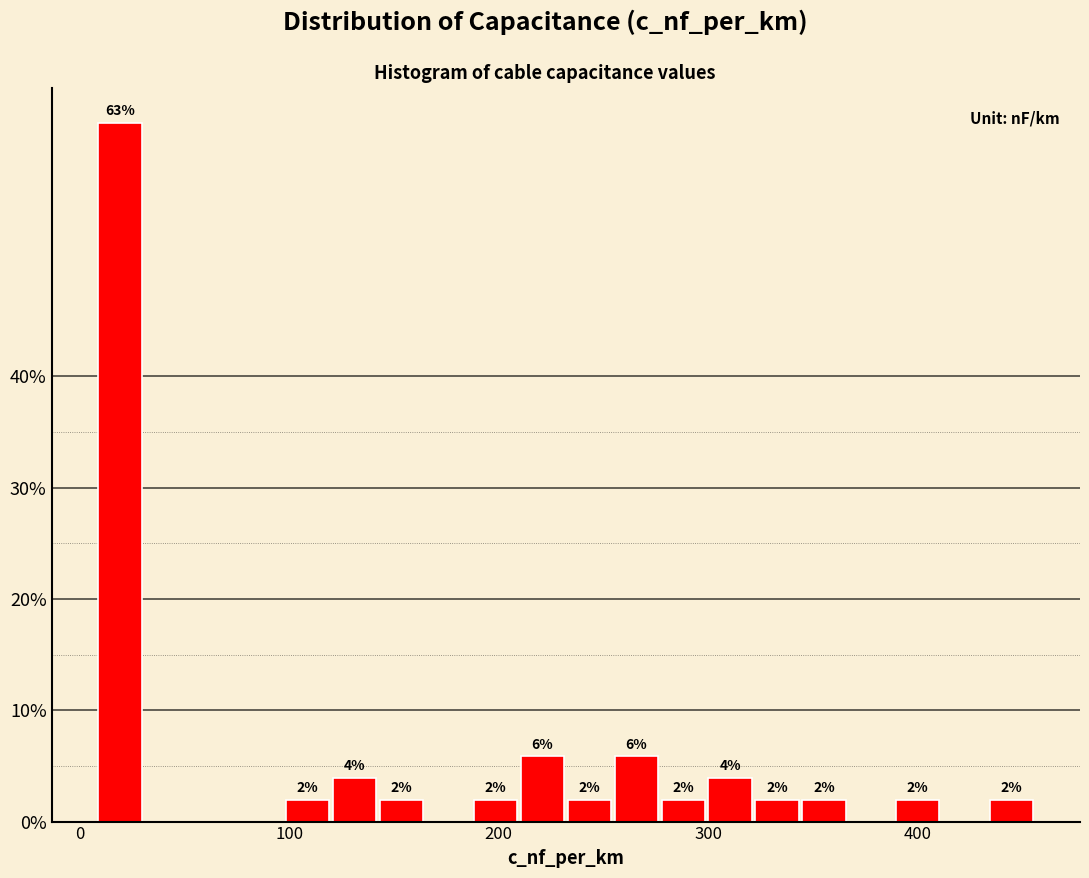

Read against the x-axis, roughly where is the centre of the tallest bar?

20